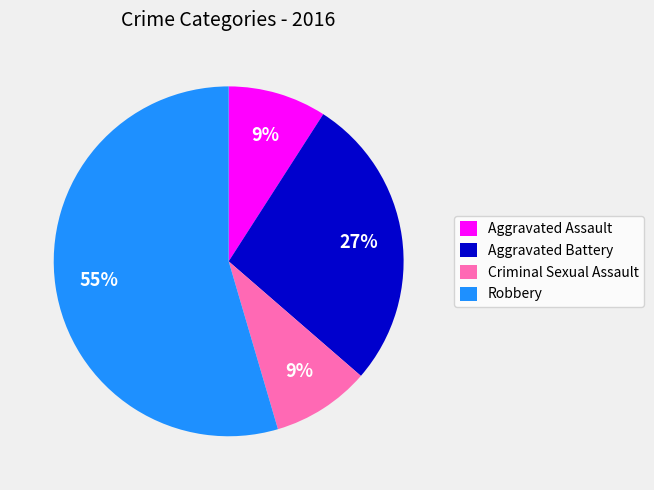

How many segments does this pie chart have?

4